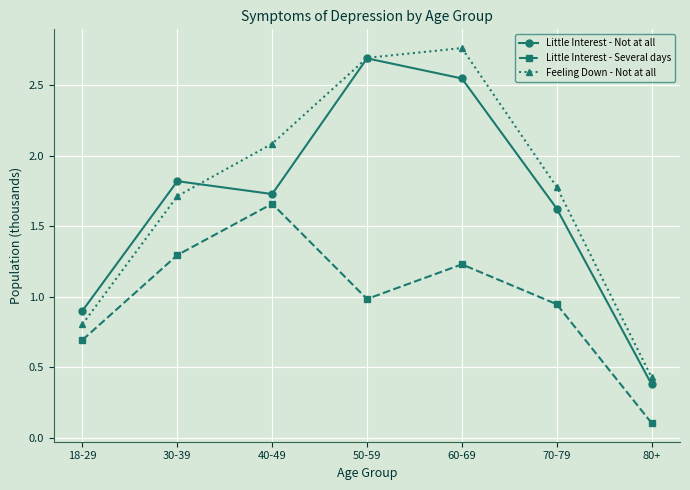

Where does the Little Interest - Not at all series first go above 1?

30-39